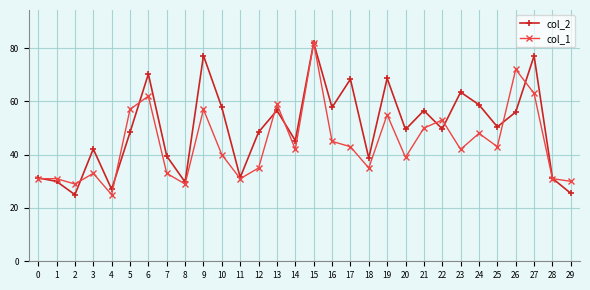

What is the sum of all col_2 values?

1493.6